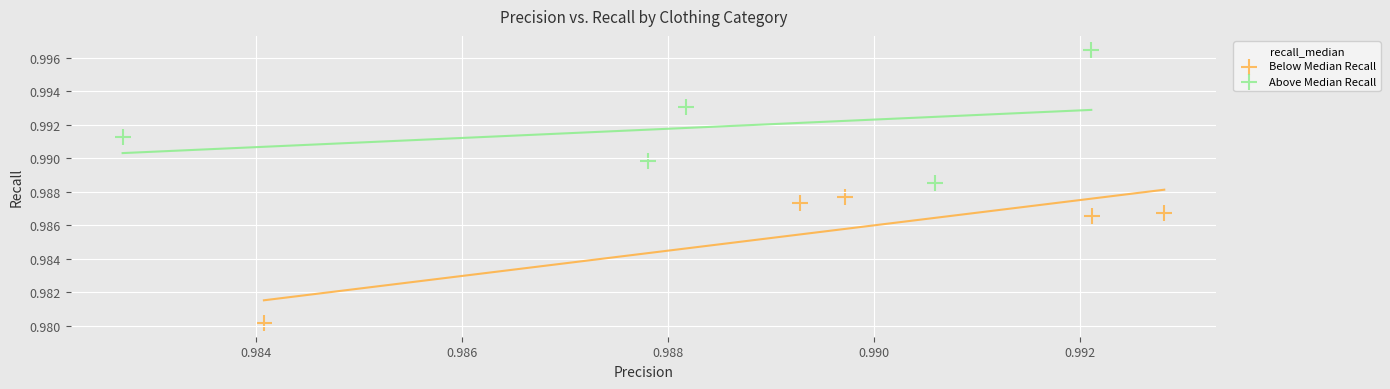

Which series has the widest spread of Y values?

Above Median Recall